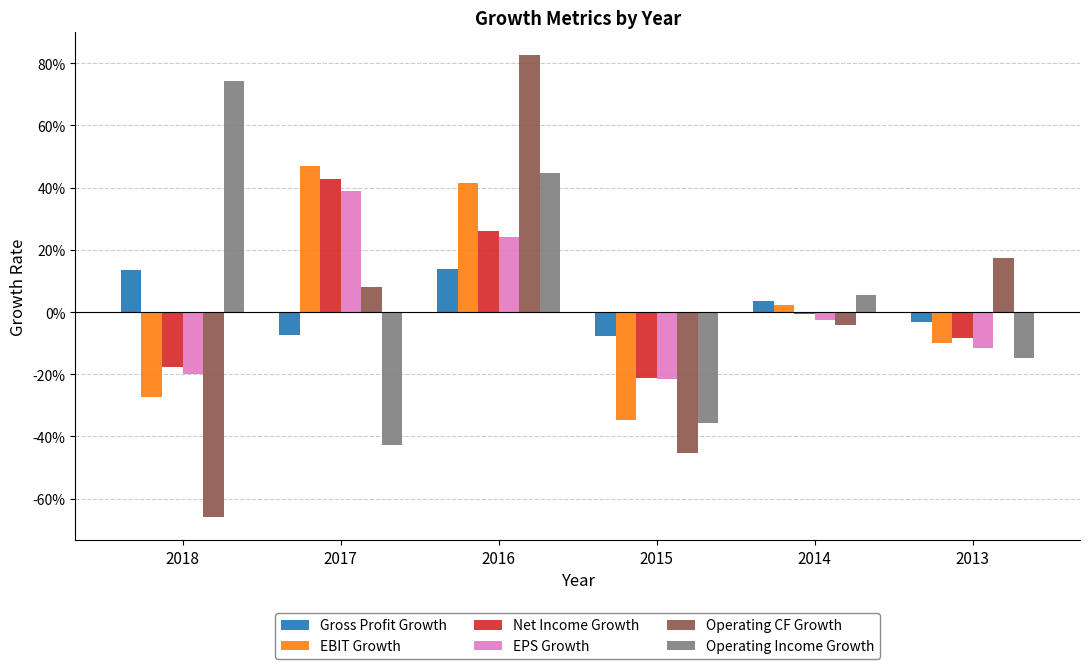

What are all the series names shown in the legend?

Gross Profit Growth, EBIT Growth, Net Income Growth, EPS Growth, Operating CF Growth, Operating Income Growth